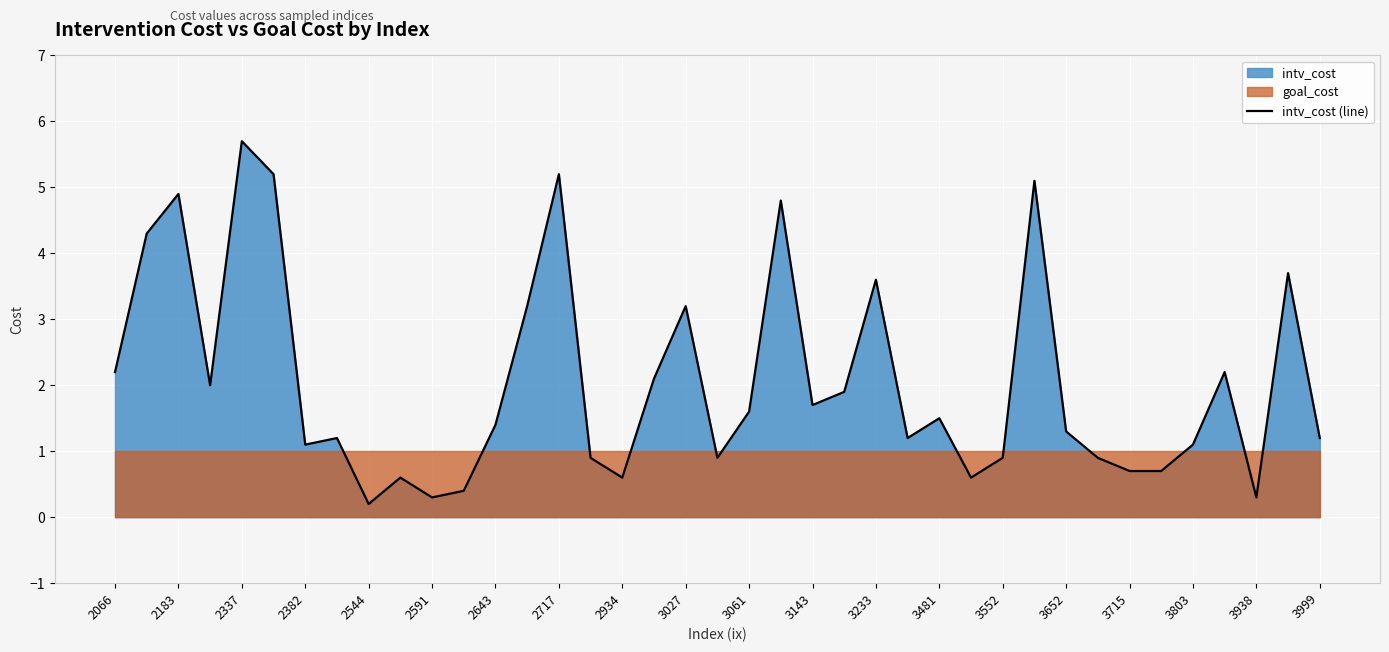

The value of intv_cost (line) at 3999 is 1.6. True or false?

False